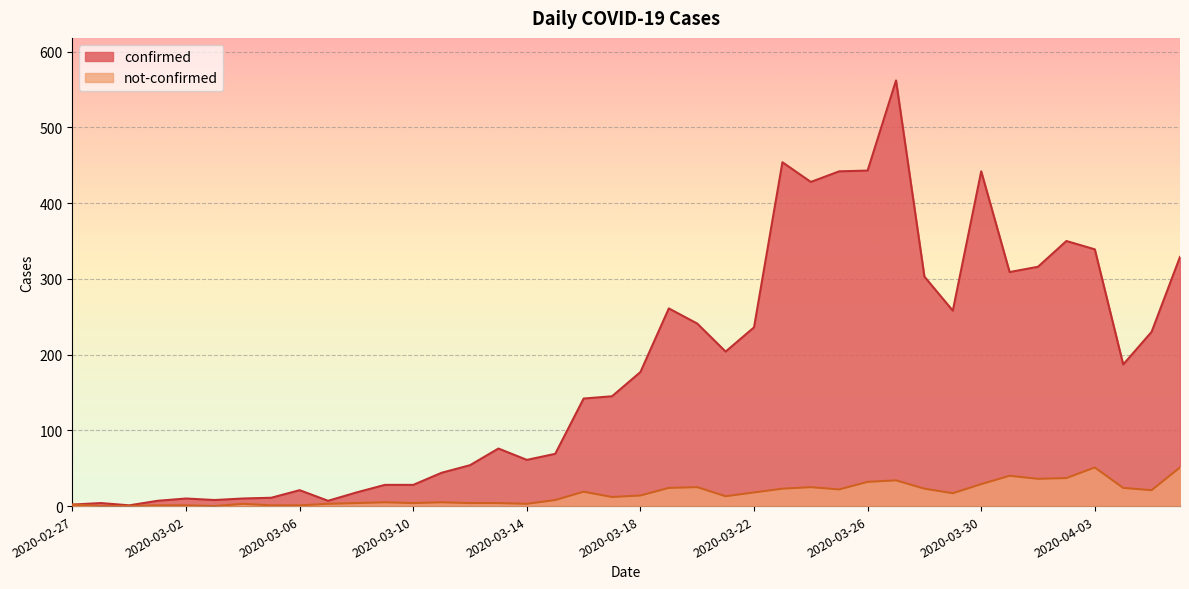

Between 2020-02-29 and 2020-03-05, which series saw the biggest shift?

confirmed